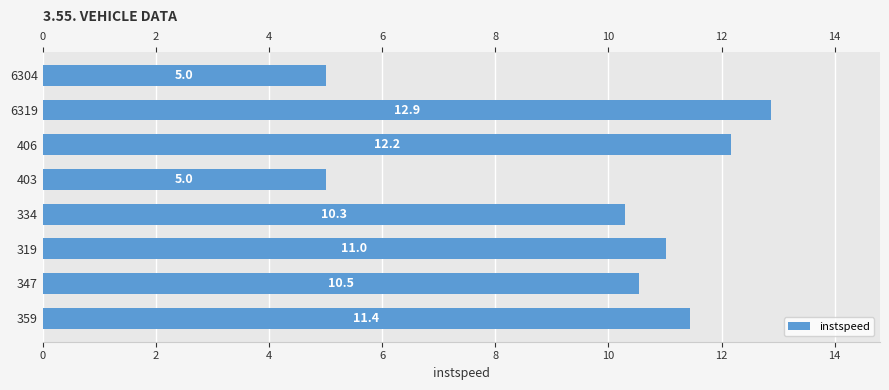

What value does the data have at 359?

11.4